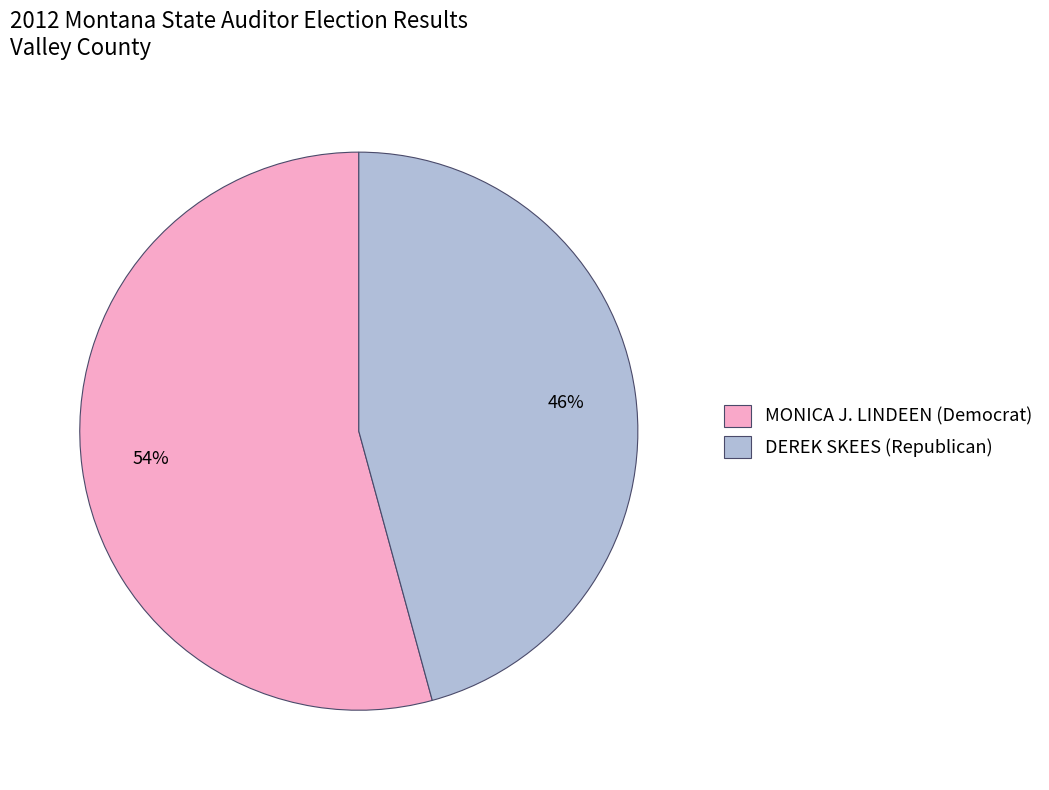

To the nearest percent, what portion does DEREK SKEES (Republican) represent?

46%